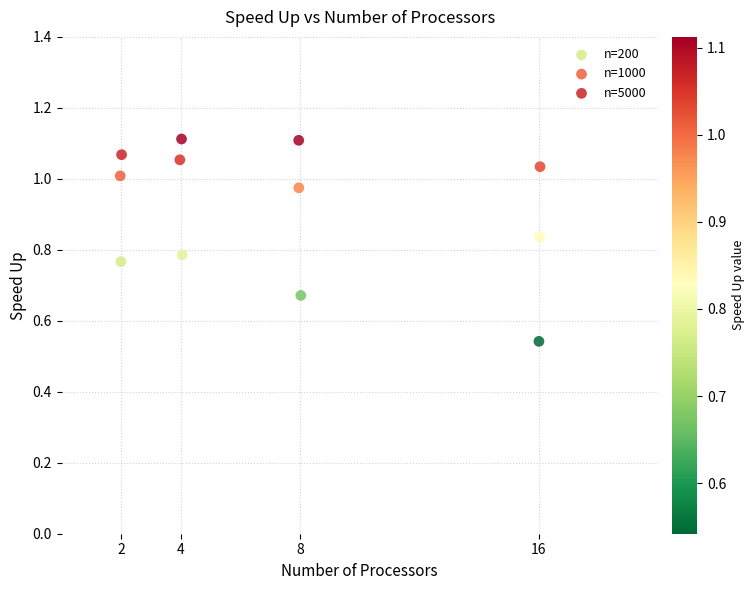

Which series reaches the minimum Y coordinate?

n=200